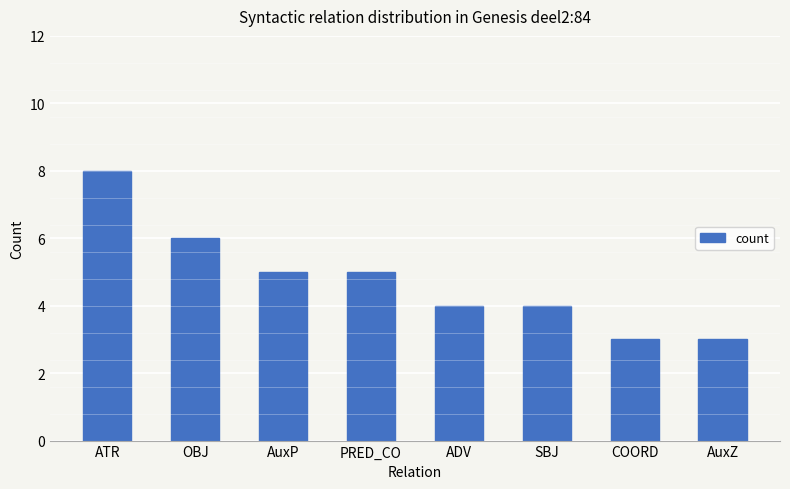

Reading right to left, list all the values displayed in this chart.

AuxZ=3	COORD=3	SBJ=4	ADV=4	PRED_CO=5	AuxP=5	OBJ=6	ATR=8